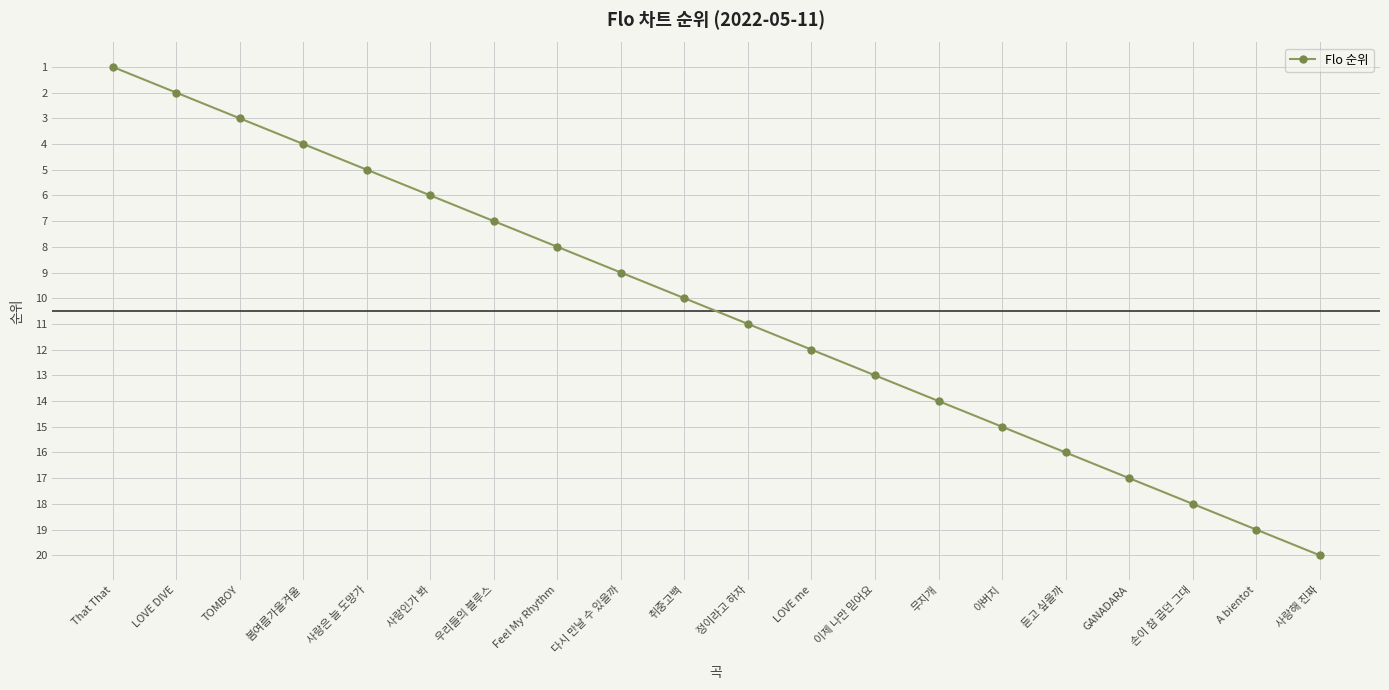

Rank the categories by value from highest to lowest.

사랑해 진짜, A bientot, 손이 참 곱던 그대, GANADARA, 듣고 싶을까, 아버지, 무지개, 이제 나만 믿어요, LOVE me, 정이라고 하자, 취중고백, 다시 만날 수 있을까, Feel My Rhythm, 우리들의 블루스, 사랑인가 봐, 사랑은 늘 도망가, 봄여름가을겨울, TOMBOY, LOVE DIVE, That That